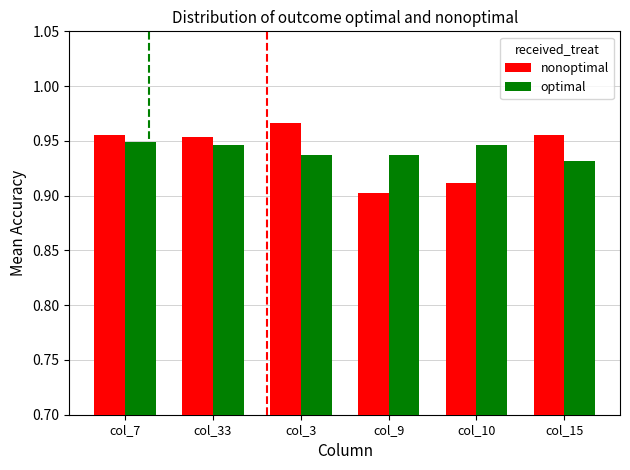

How many nonoptimal values are between 0 and 1?

6